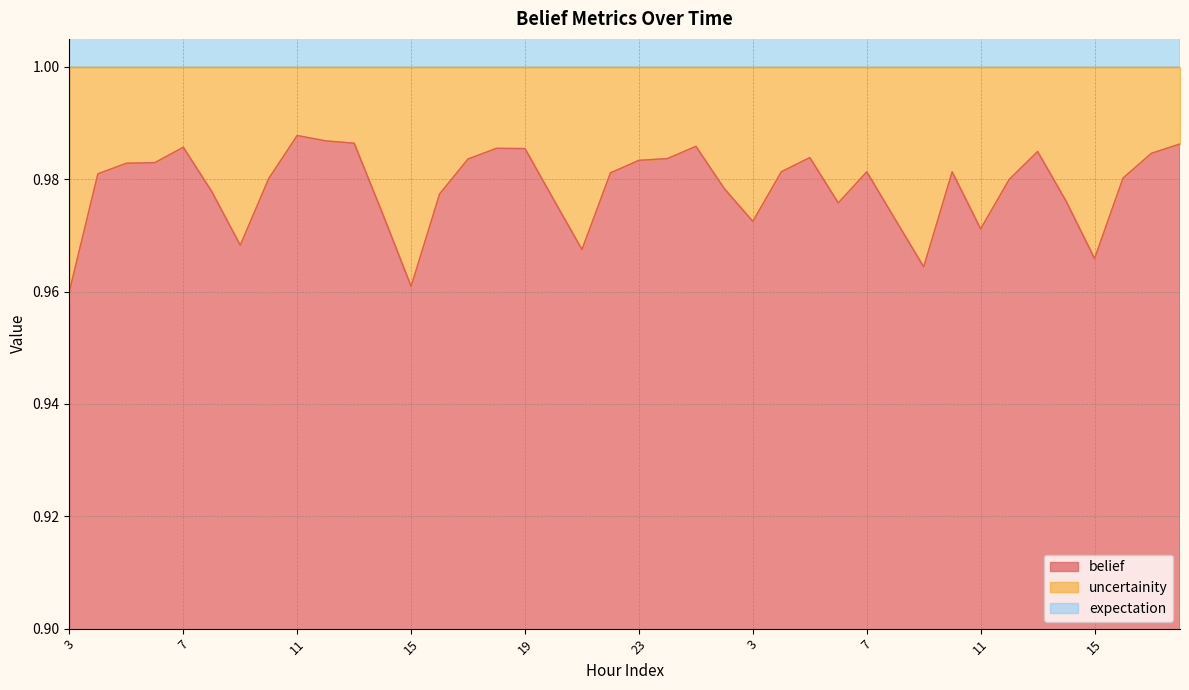

How many belief values are between 0 and 1?

40